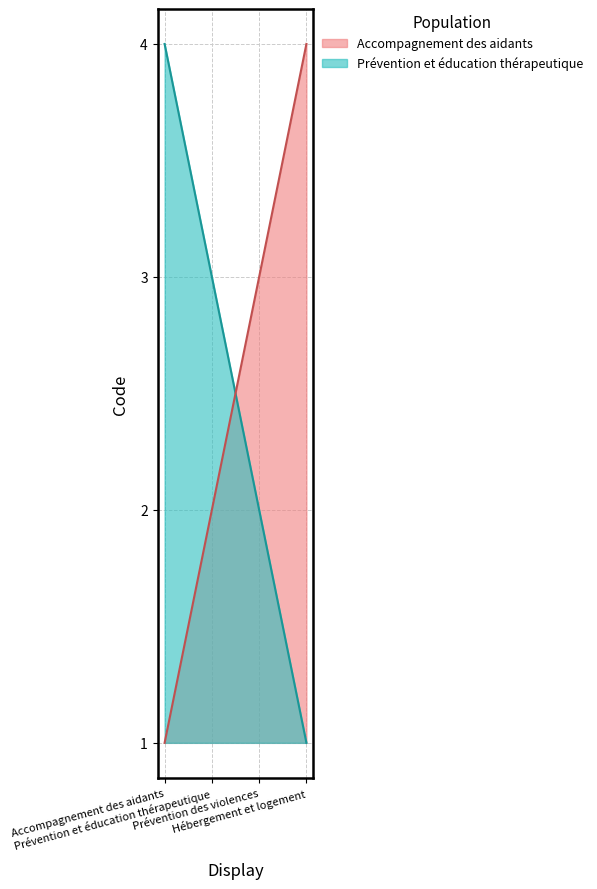

Count the number of categories in the chart.

4